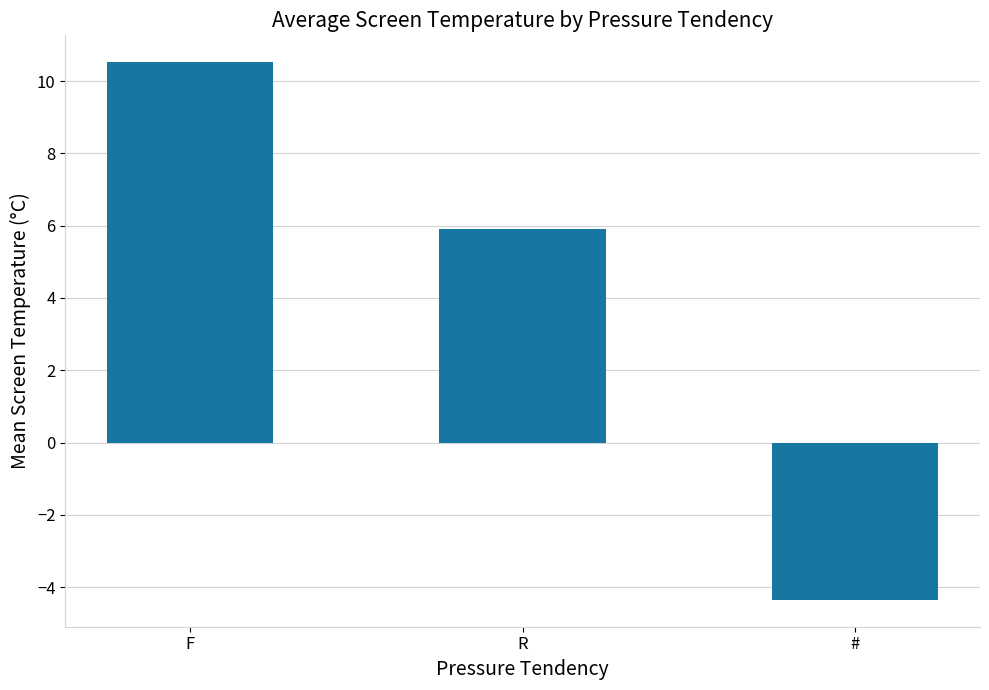

Which label corresponds to the smallest value in the chart?

#